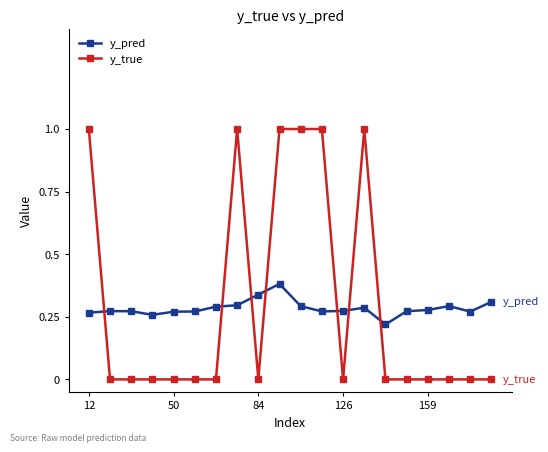

Rank the series by their maximum value, from lowest to highest.

y_pred, y_true